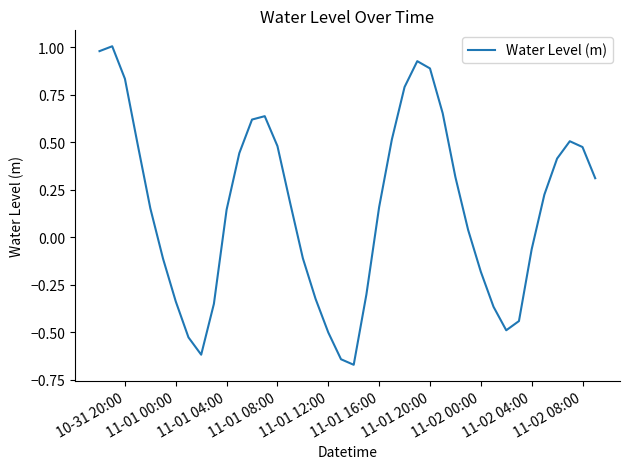

What is the difference between the second highest and second lowest values?

1.6